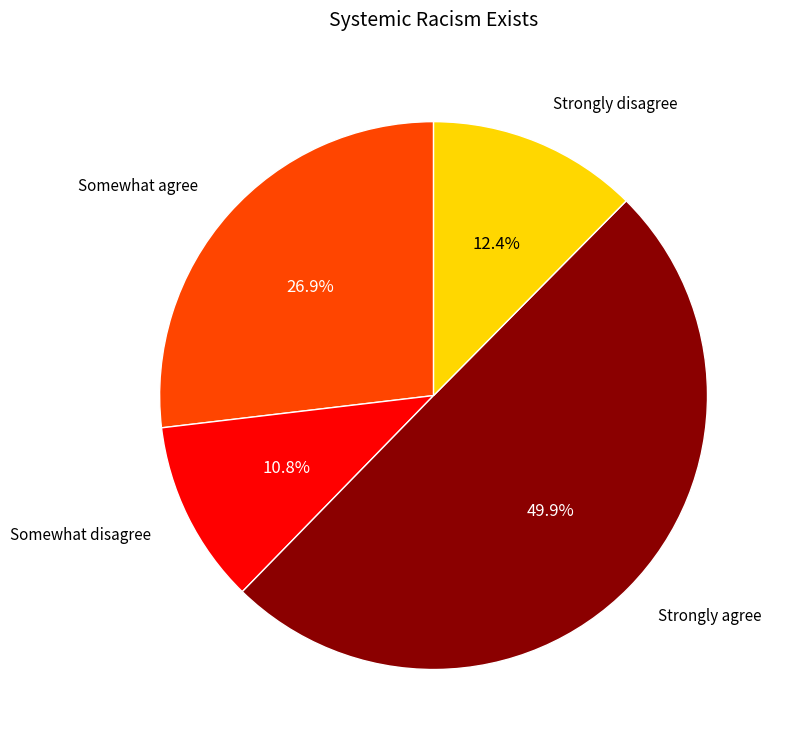

How many slices are in this pie chart?

4